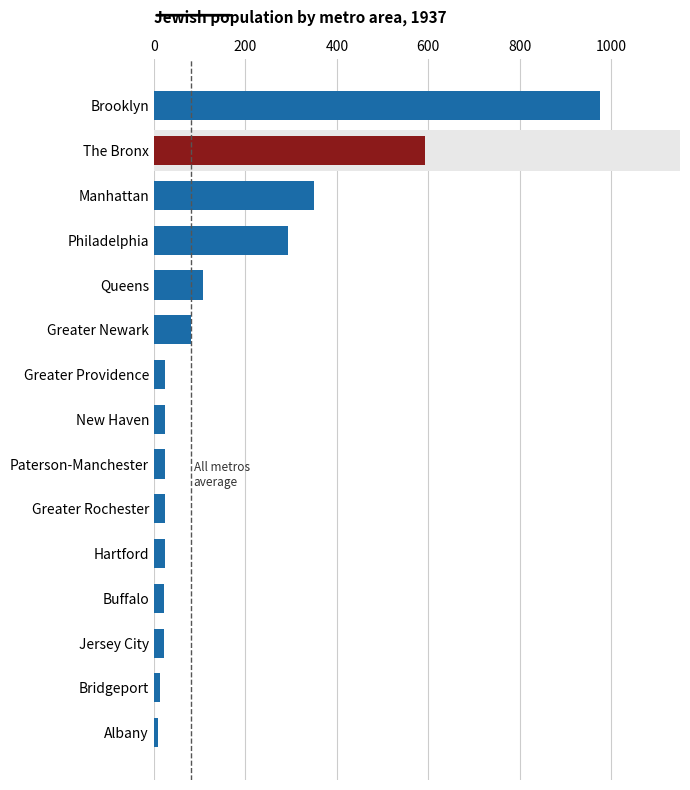

What is the label of the 5th bar from the top?

Queens